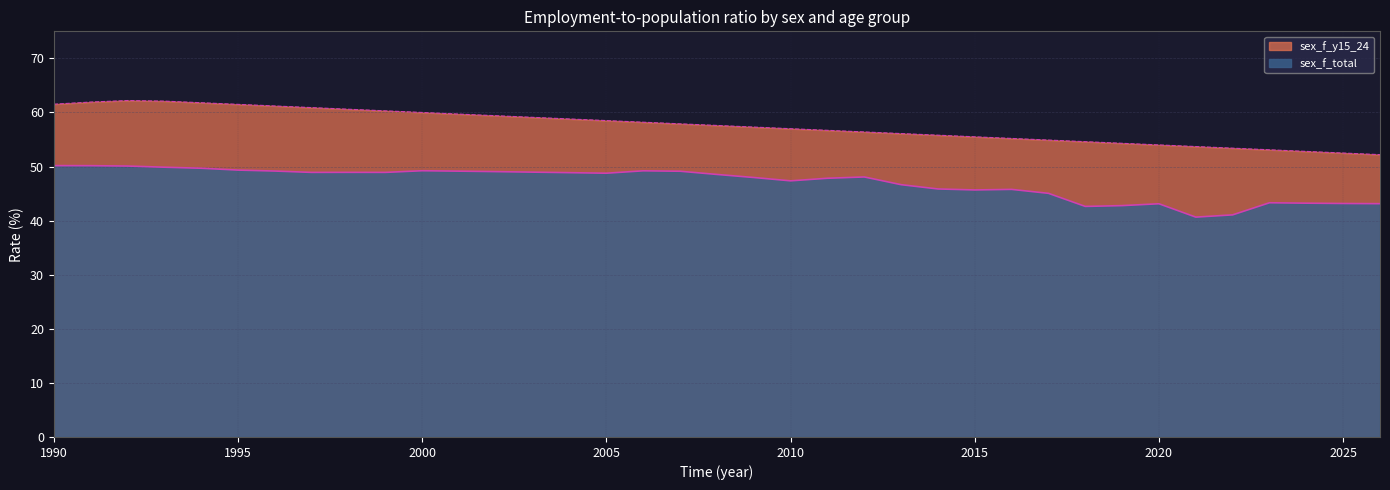

Which series has the largest total across all categories?

sex_f_y15_24